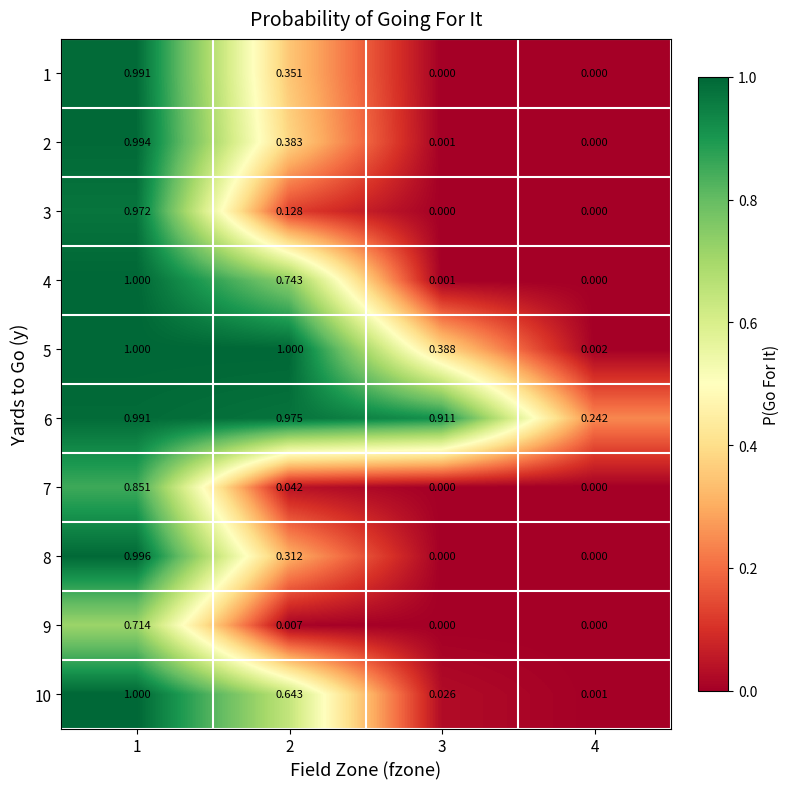

Is the value of 2 at 1 greater than the value of 5 at 2?

No